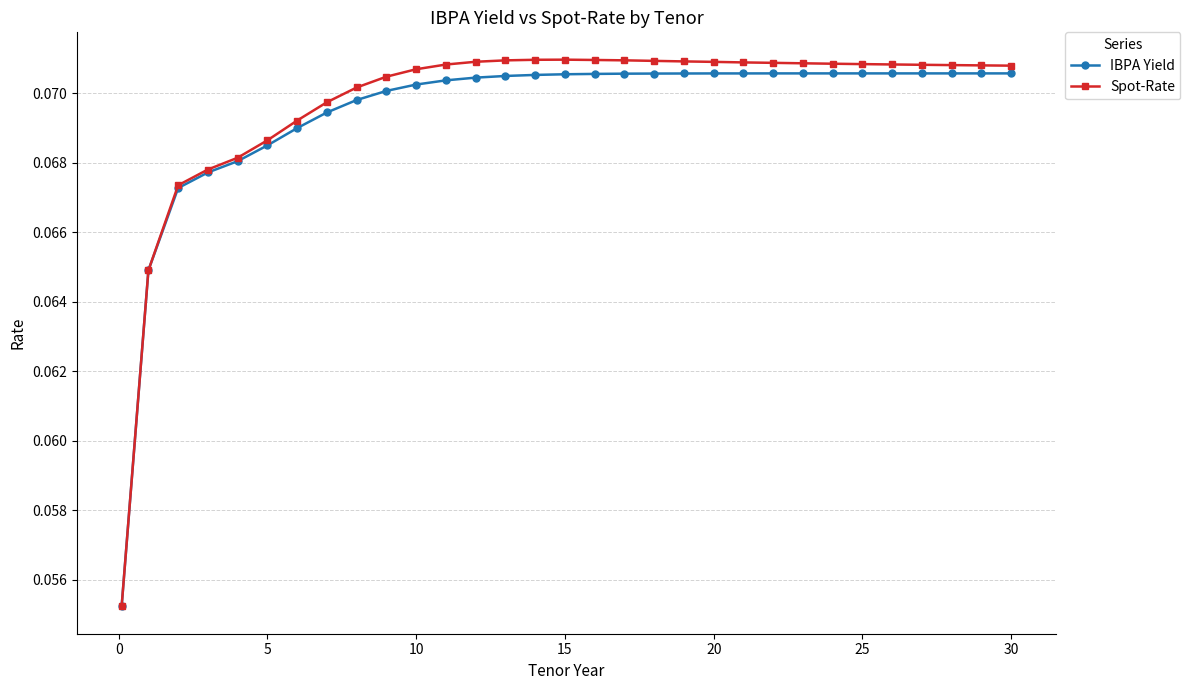

At how many categories does at least one series exceed 0?

31